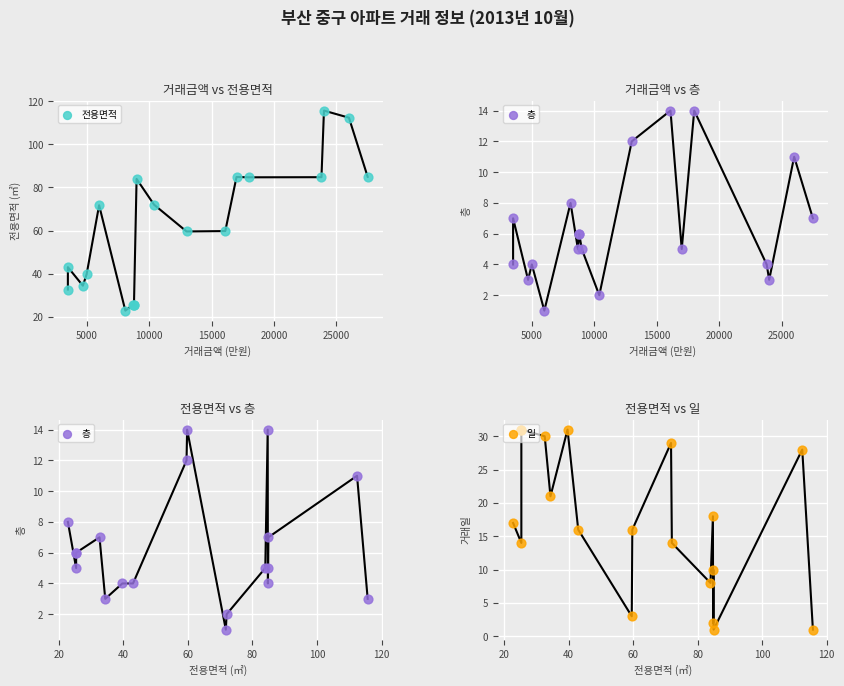

At how many categories does at least one series exceed 9?

19